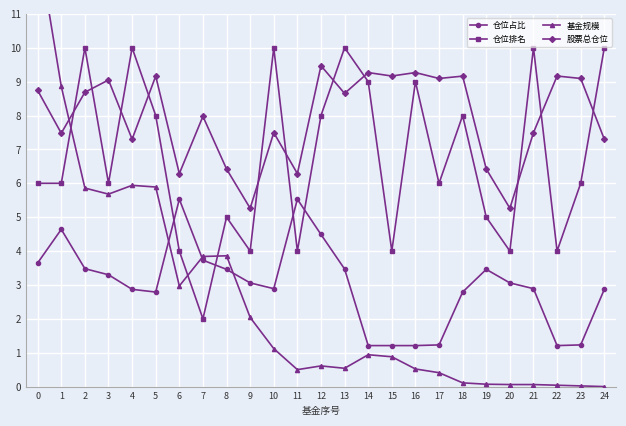

In 仓位排名, how many points are higher than both neighbors (excluding endpoints)?

8